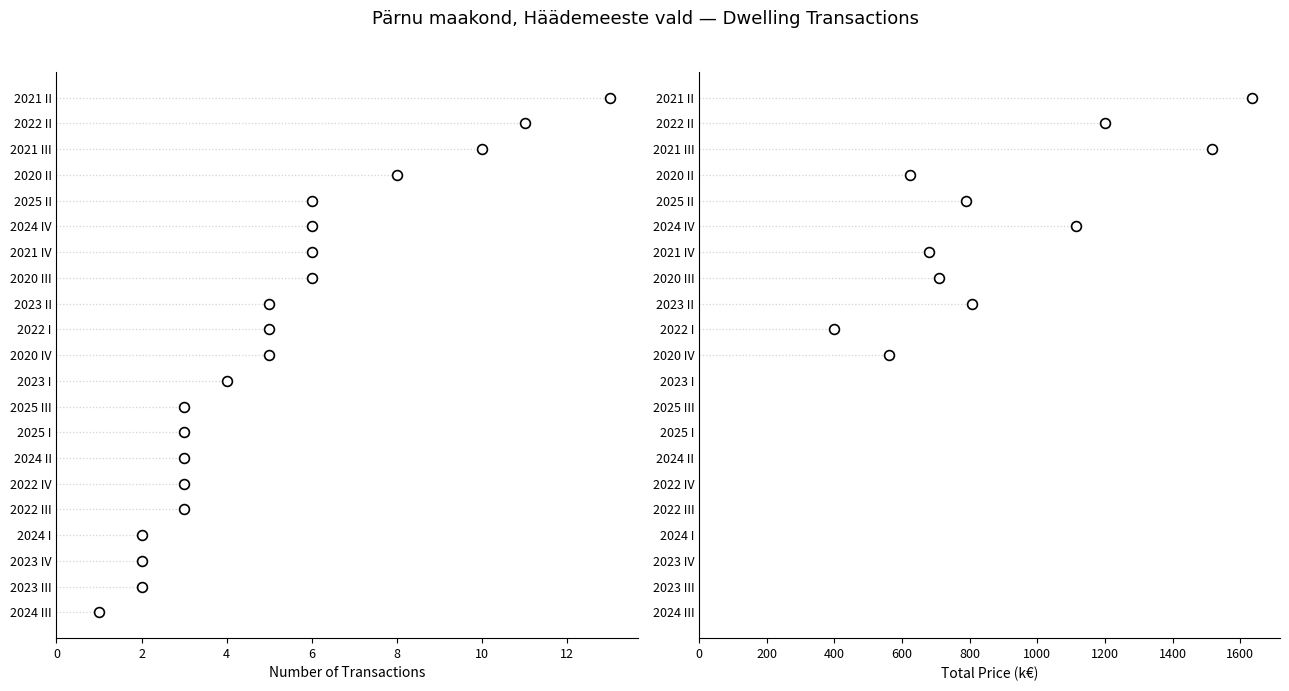

What is the change in value from 2021 IV to 2025 III?

-3